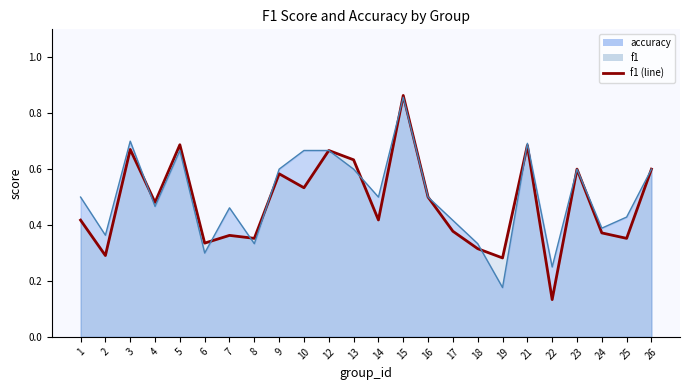

Reading right to left, extract all data points from this chart.

f1 (line): 26=0.6	25=0.4	24=0.4	23=0.6	22=0.1	21=0.7	19=0.3	18=0.3	17=0.4	16=0.5	15=0.9	14=0.4	13=0.6	12=0.7	10=0.5	9=0.6	8=0.4	7=0.4	6=0.3	5=0.7	4=0.5	3=0.7	2=0.3	1=0.4
accuracy (line): 26=0.6	25=0.4	24=0.4	23=0.6	22=0.2	21=0.7	19=0.2	18=0.3	17=0.4	16=0.5	15=0.9	14=0.5	13=0.6	12=0.7	10=0.7	9=0.6	8=0.3	7=0.5	6=0.3	5=0.7	4=0.5	3=0.7	2=0.4	1=0.5